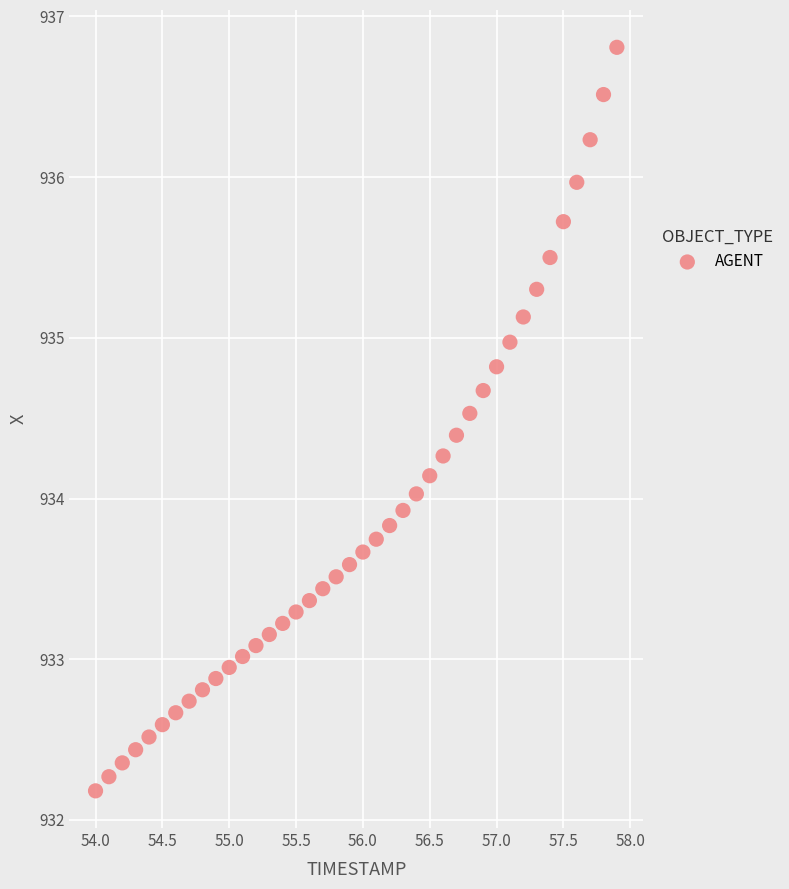

What is the range of X values (max minus min)?

3.9